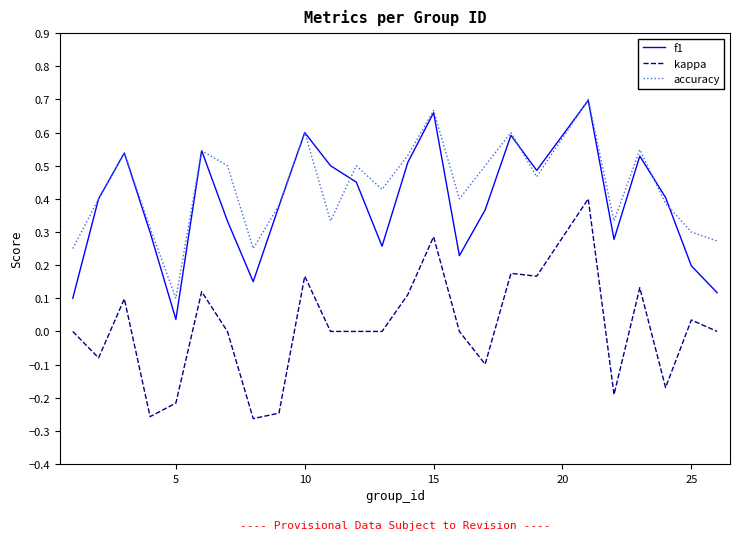

What is the sum of all accuracy values?

10.8